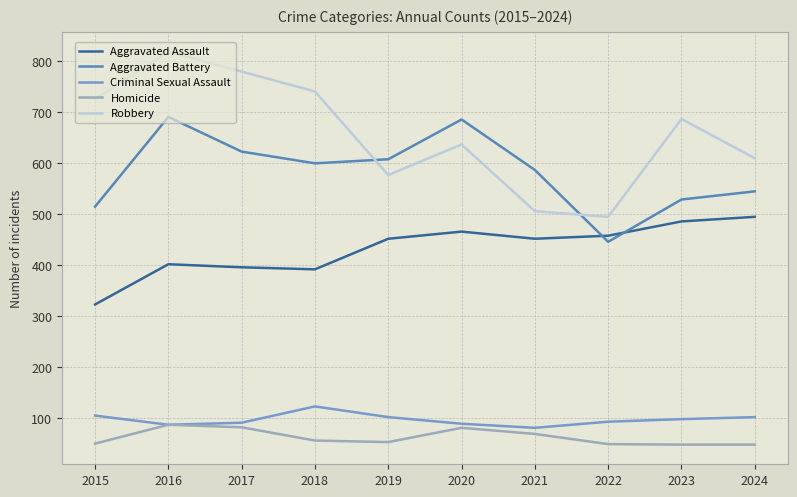

Which series has the largest range (max minus min)?

Robbery